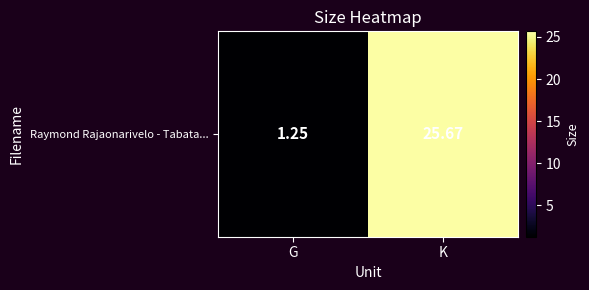

Read the value at K.

25.7